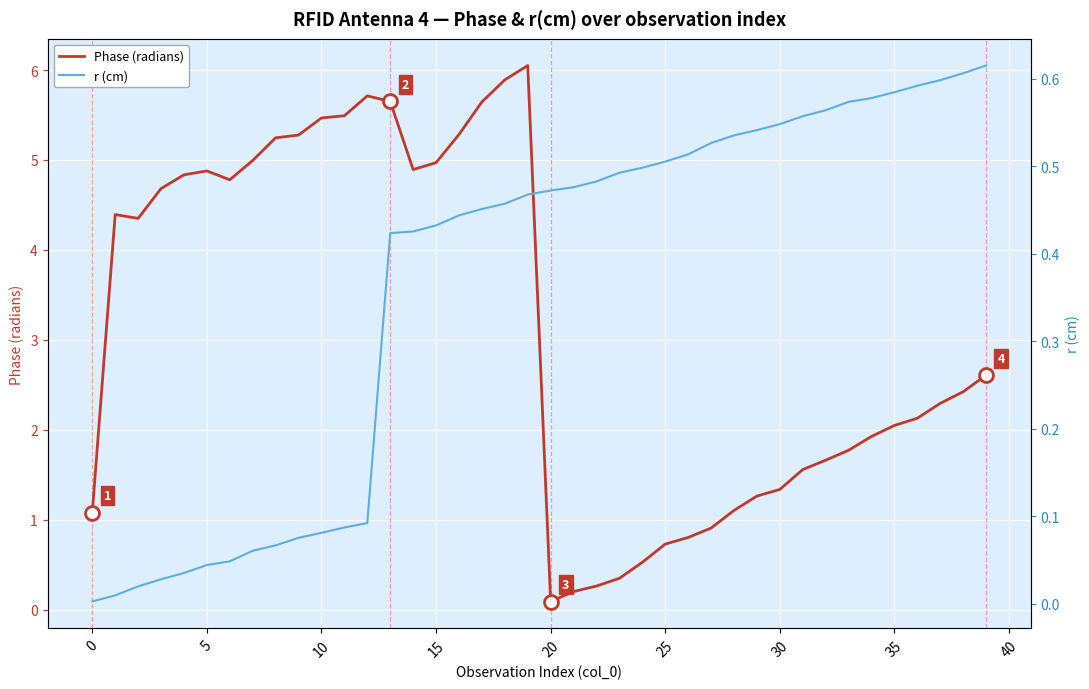

Does the chart display data point markers on the line(s)?

No